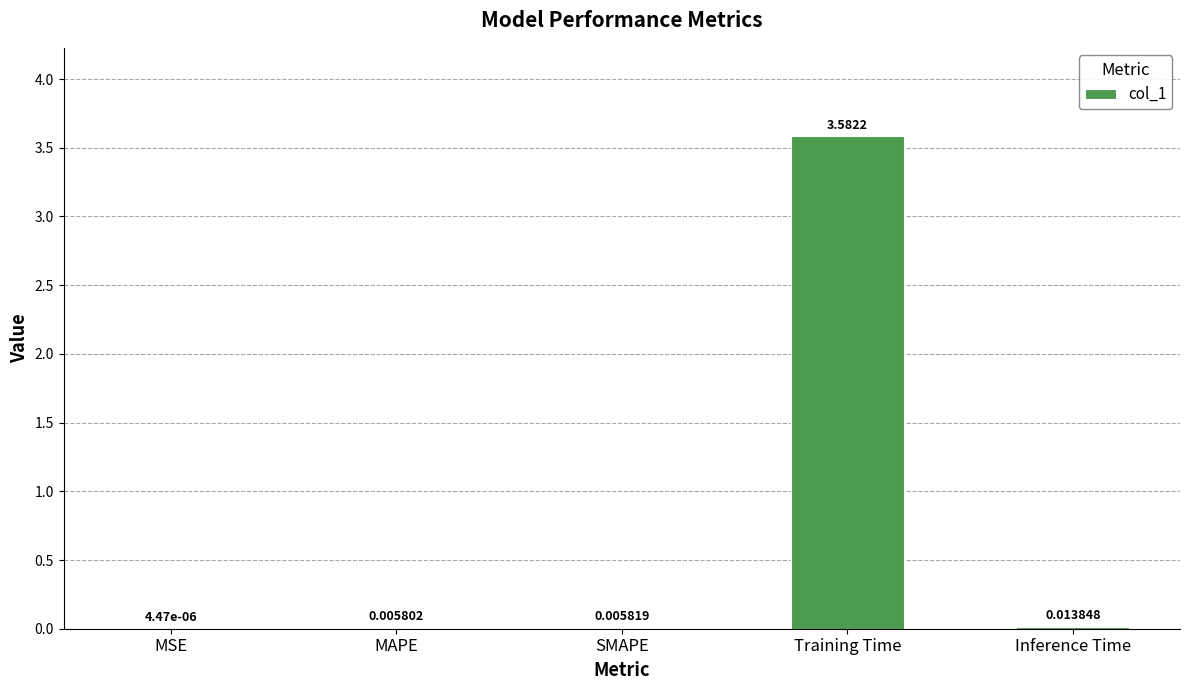

Which category has the highest value across all series?

Training Time